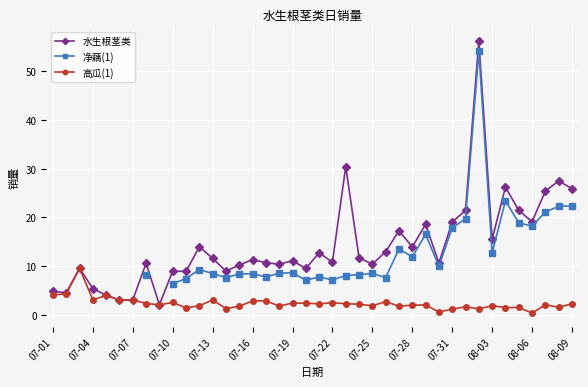

True or false: 水生根茎类 has more than 0 points higher than both neighbors.

True